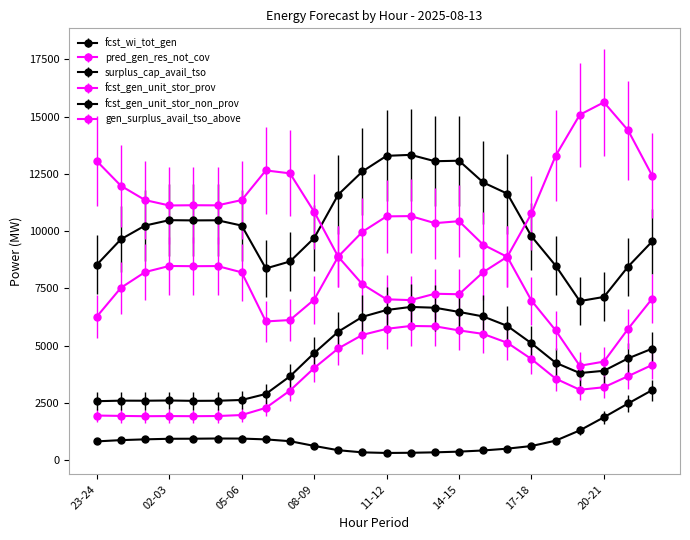

How many interior local peaks does the surplus_cap_avail_tso series have?

4